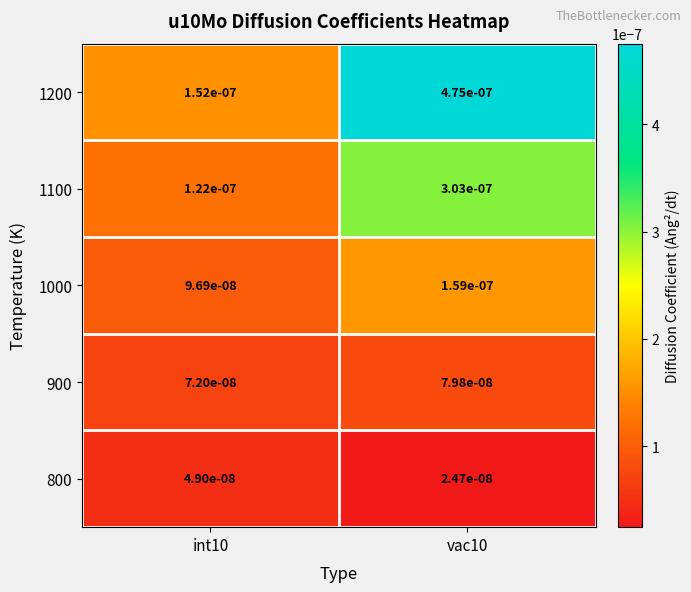

Is the value of 800 at int10 greater than the value of 1000 at int10?

No